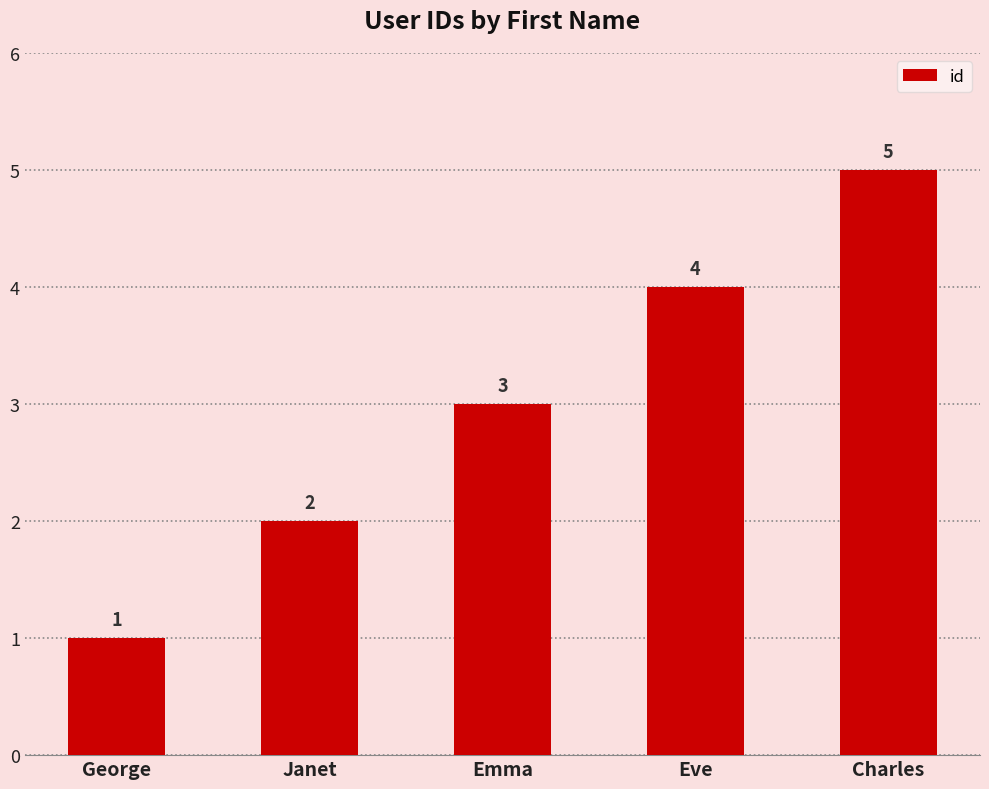

Count the values in the range 2 to 4.

3